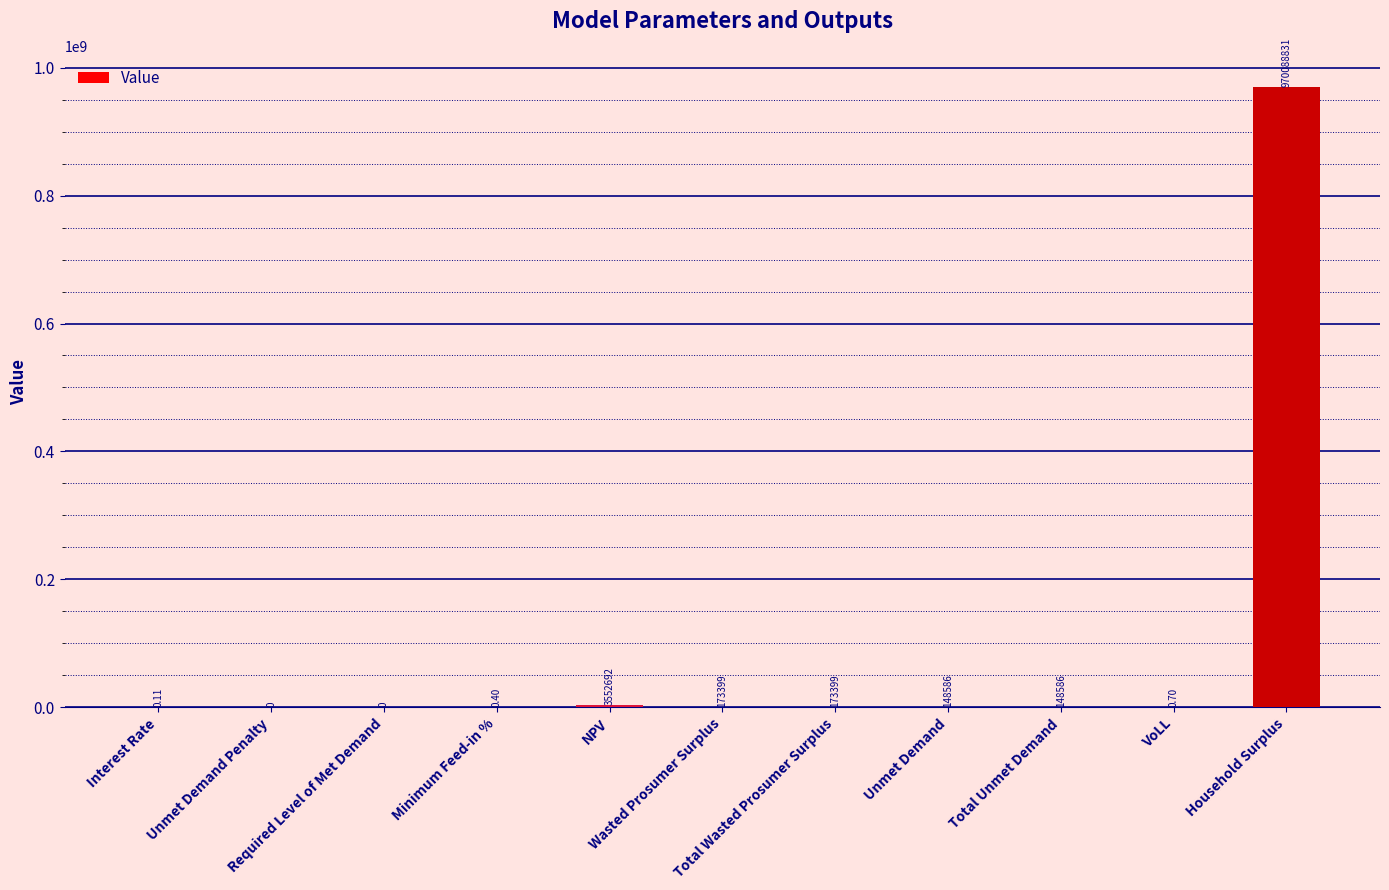

How many data points does each series have?

11